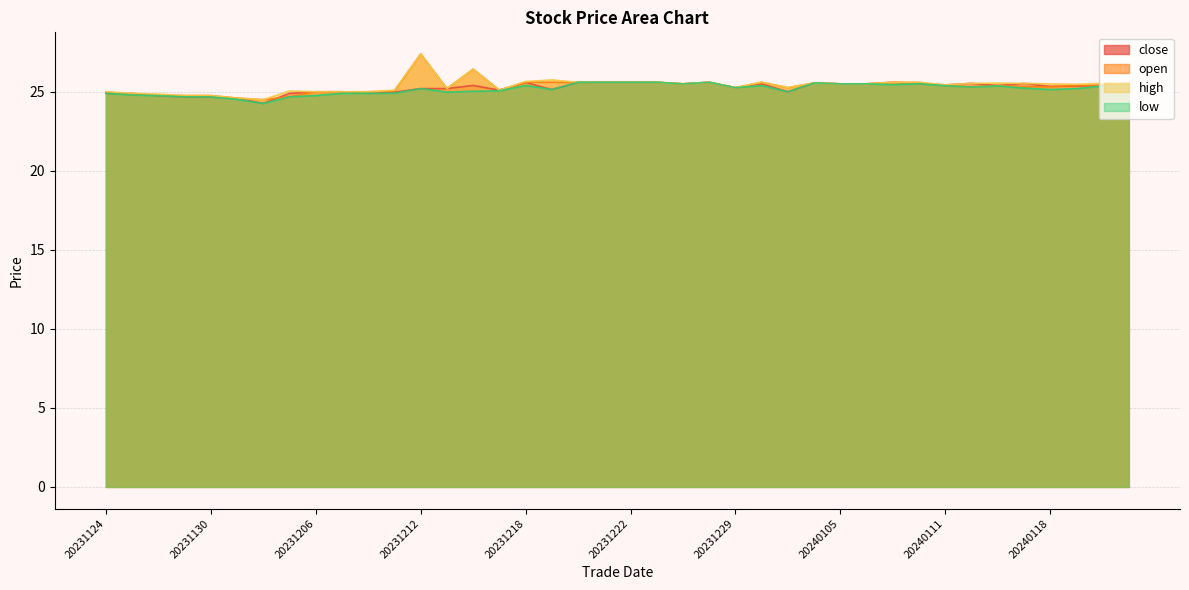

True or false: close has more than 0 interior local peaks.

True